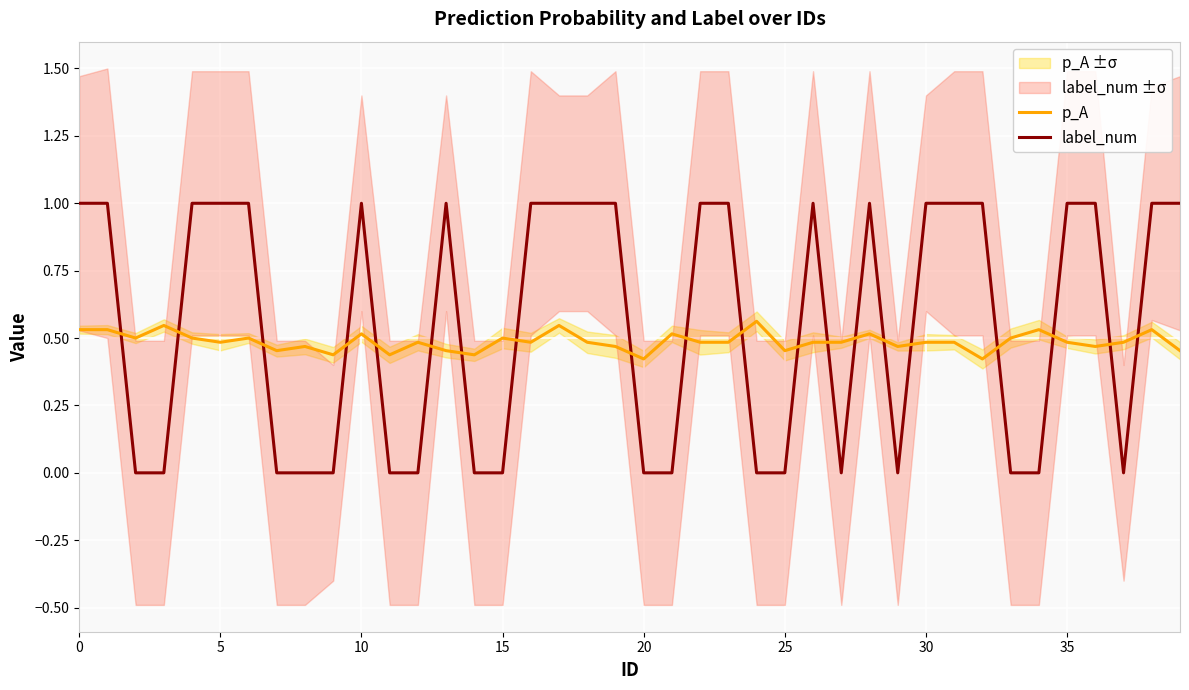

Rank the series at 14 from lowest to highest value.

label_num, p_A